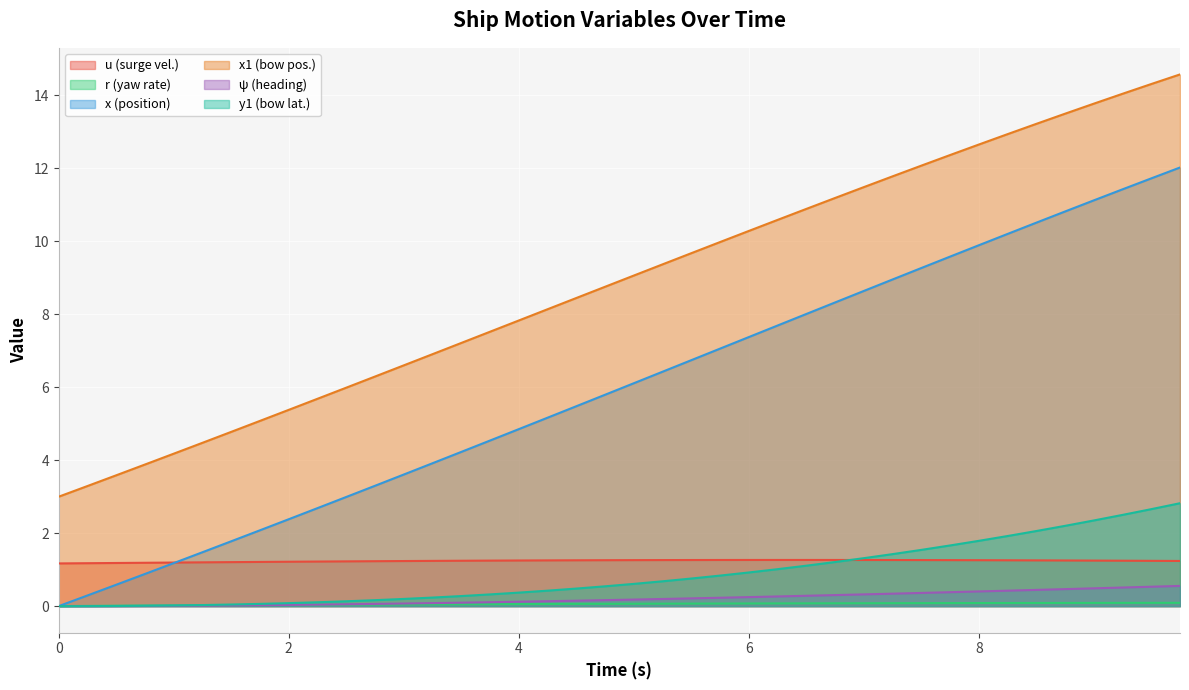

True or false: x (position) has a value of 12.5 at 6.

False